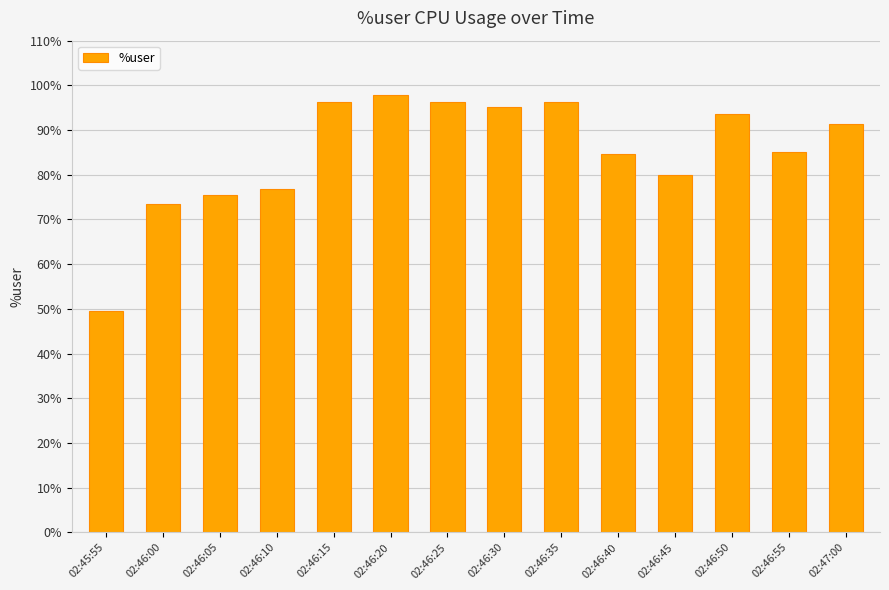

Approximately how many times larger is the value at 02:46:10 compared to 02:46:40?

0.9